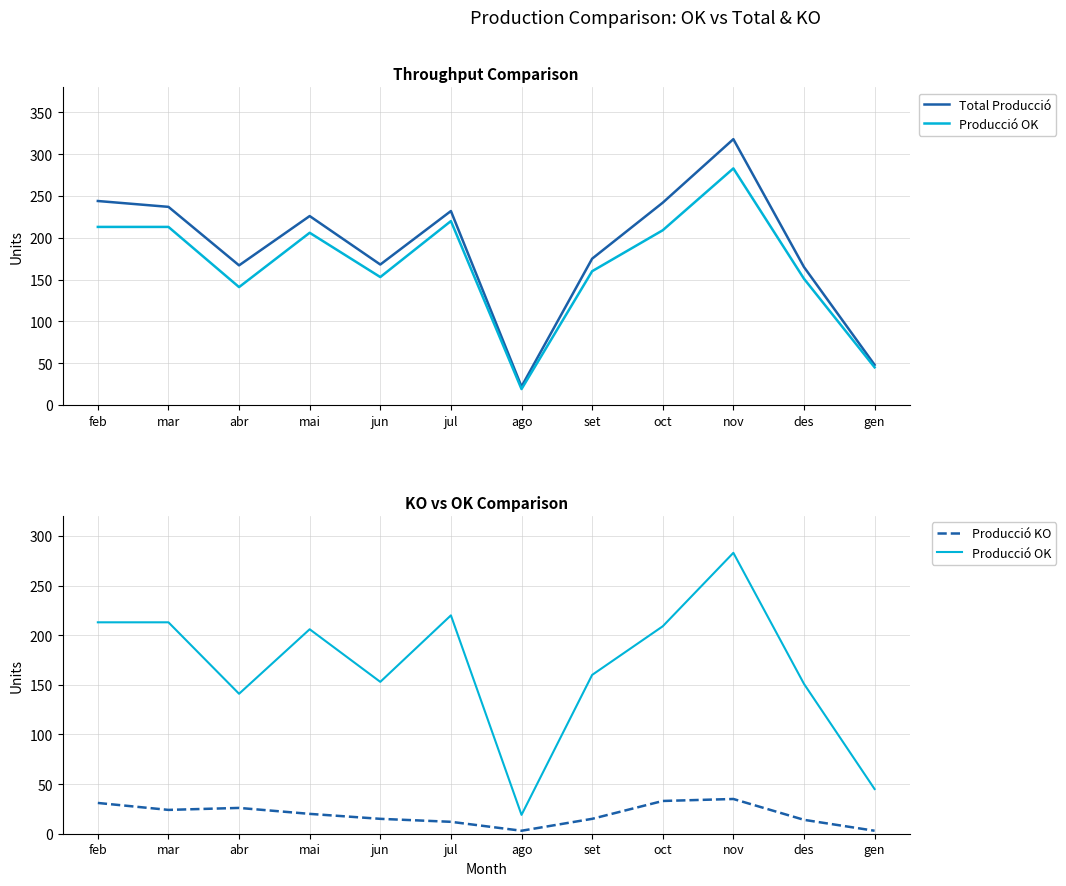

True or false: Producció OK and Producció KO cross at least once.

False